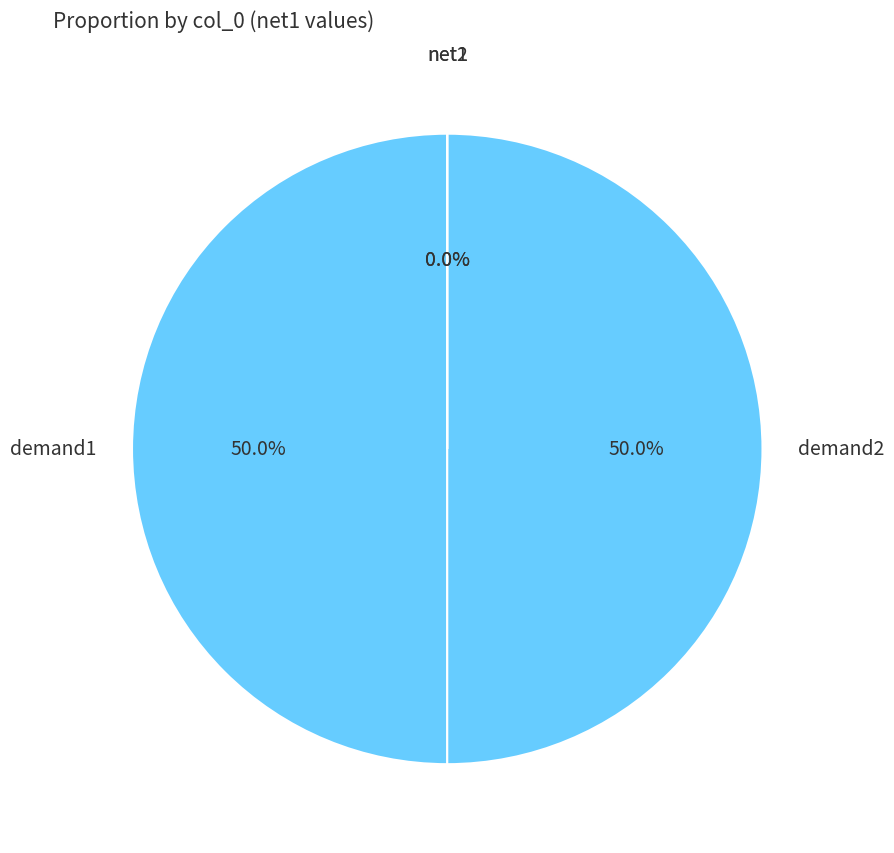

Does net1 represent more than half of the total?

No